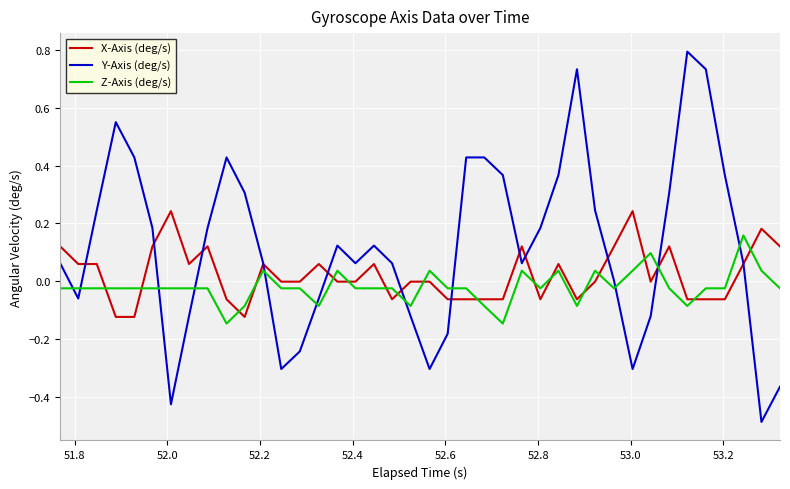

List the series in order of their peak value, highest first.

Y-Axis (deg/s), X-Axis (deg/s), Z-Axis (deg/s)